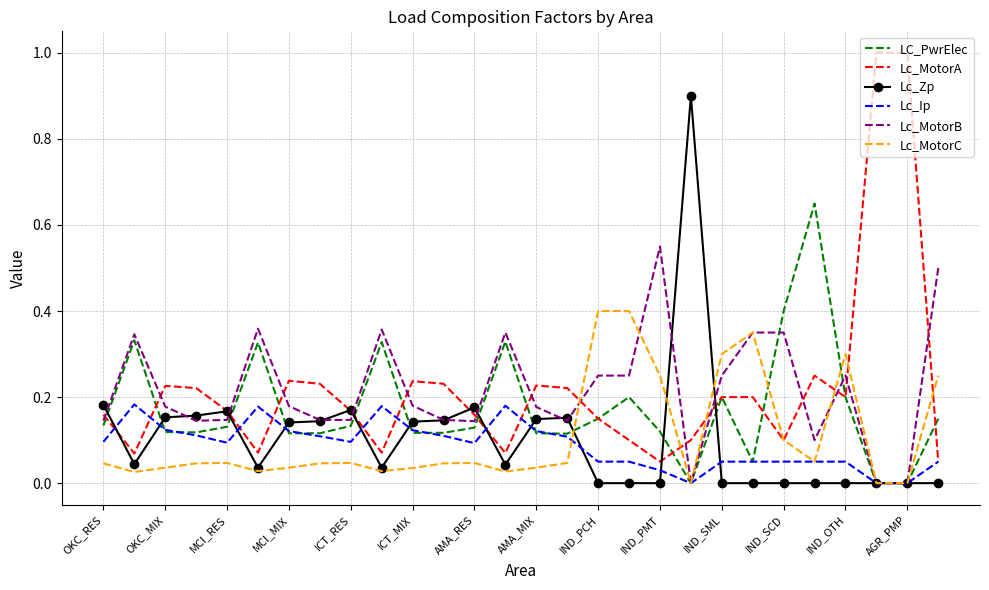

Which series has the largest range (max minus min)?

Lc_MotorA